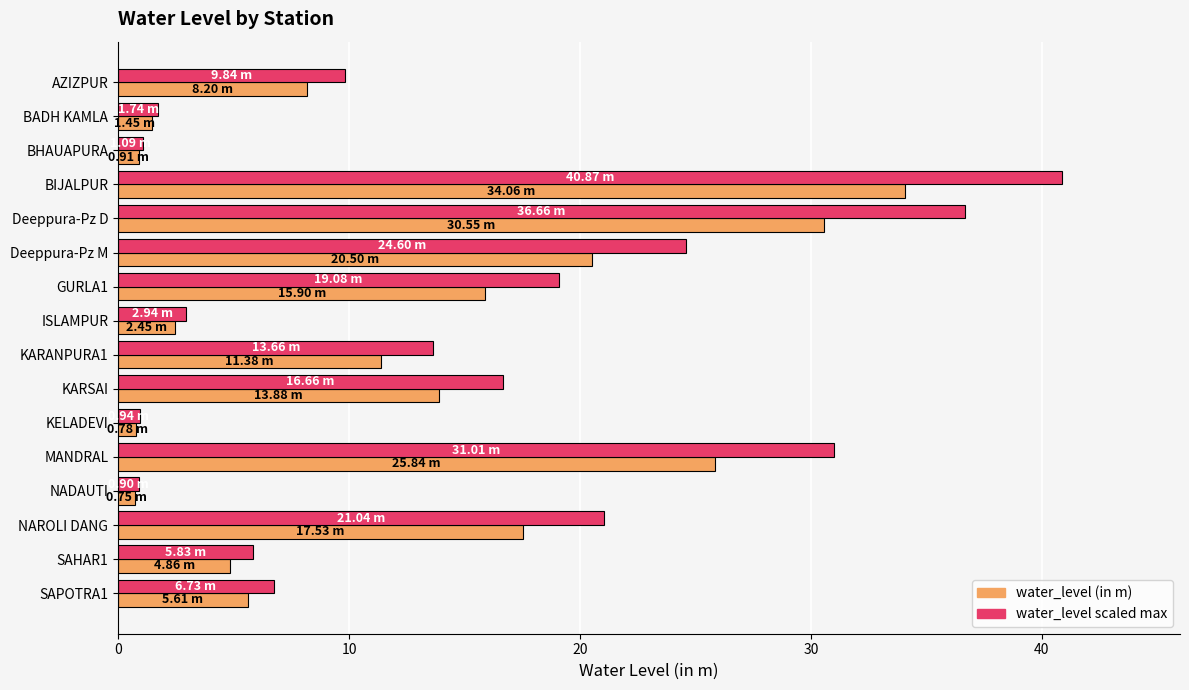

At how many categories does at least one series exceed 18?

6